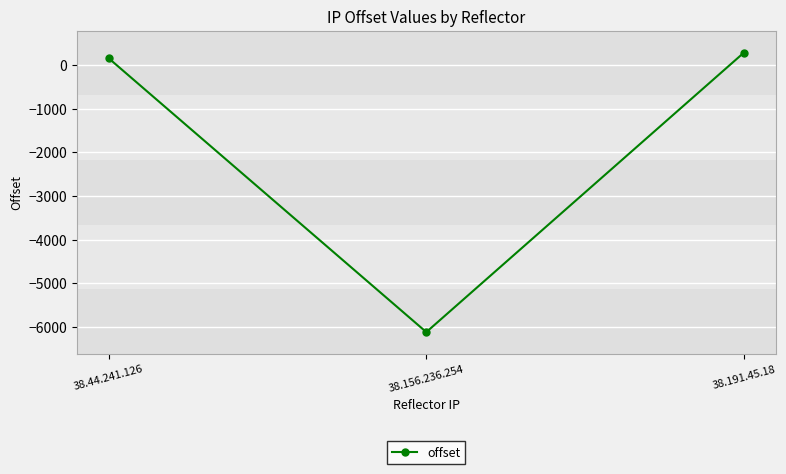

Rank the categories by value from lowest to highest.

38.156.236.254, 38.44.241.126, 38.191.45.18